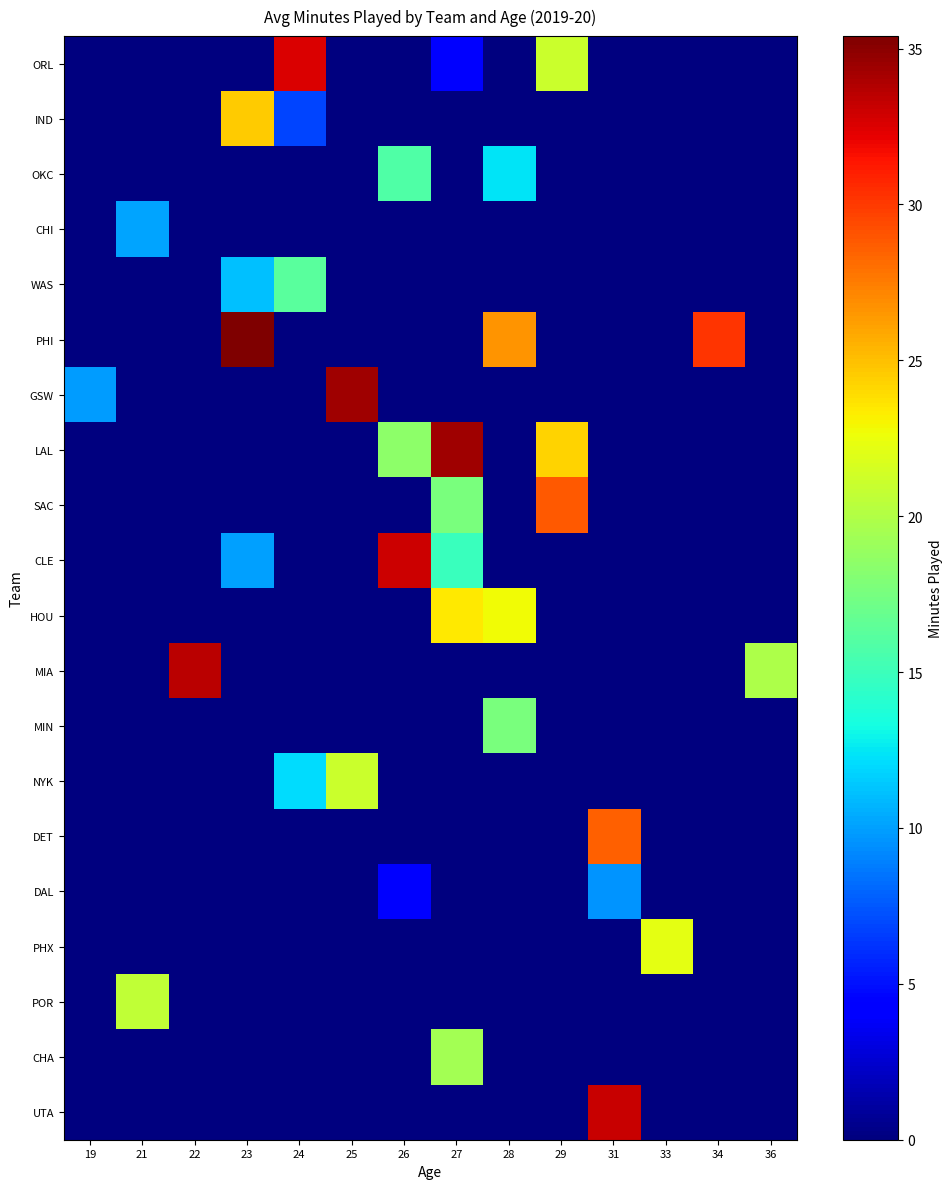

Which series has the largest total across all categories?

PHI